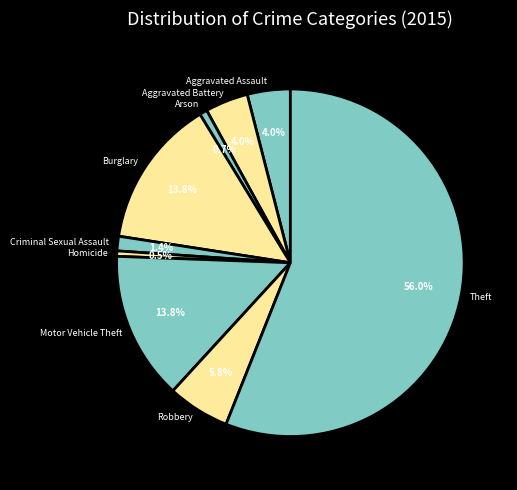

What is the ratio of the value at Motor Vehicle Theft to the value at Robbery?

2.4